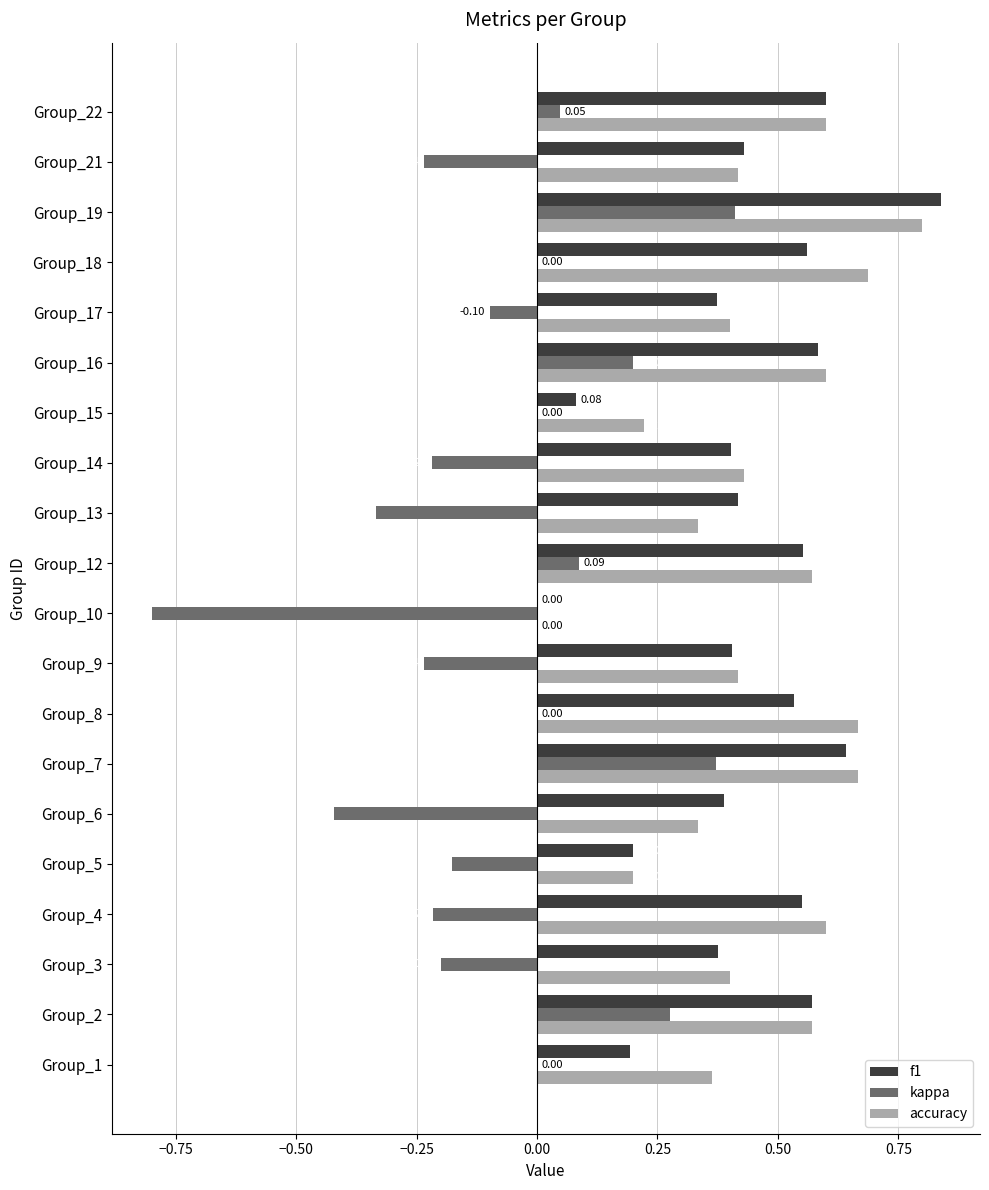

What is the sum of all accuracy values?

9.3